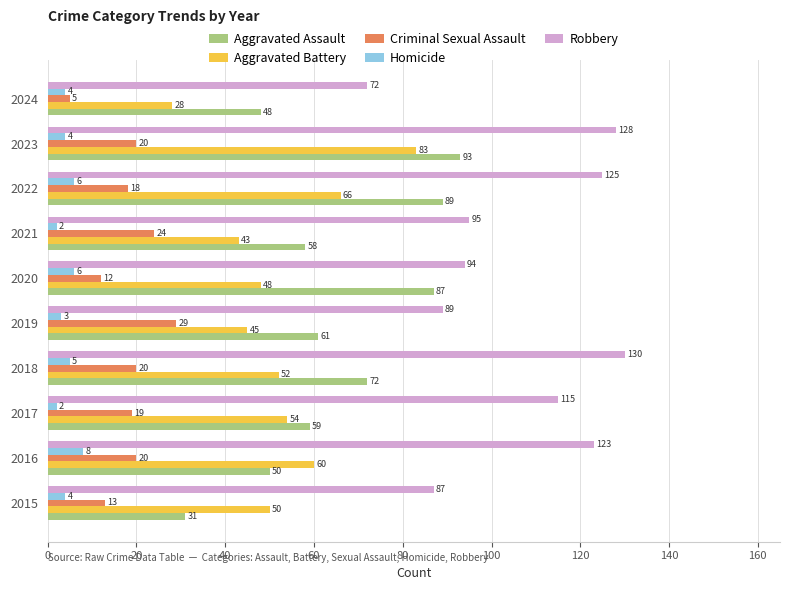

At how many categories does at least one series exceed 16?

10